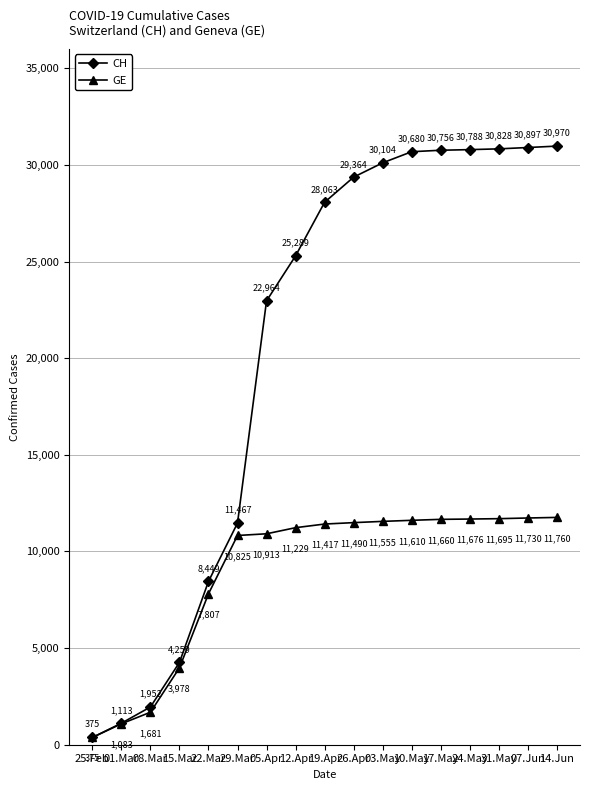

Reading right to left, list all the values displayed in this chart.

CH: 30970	30897	30828	30788	30756	30680	30104	29364	28063	25289	22964	11467	8449	4259	1952	1113	375
GE: 11760	11730	11695	11676	11660	11610	11555	11490	11417	11229	10913	10825	7807	3978	1681	1083	375